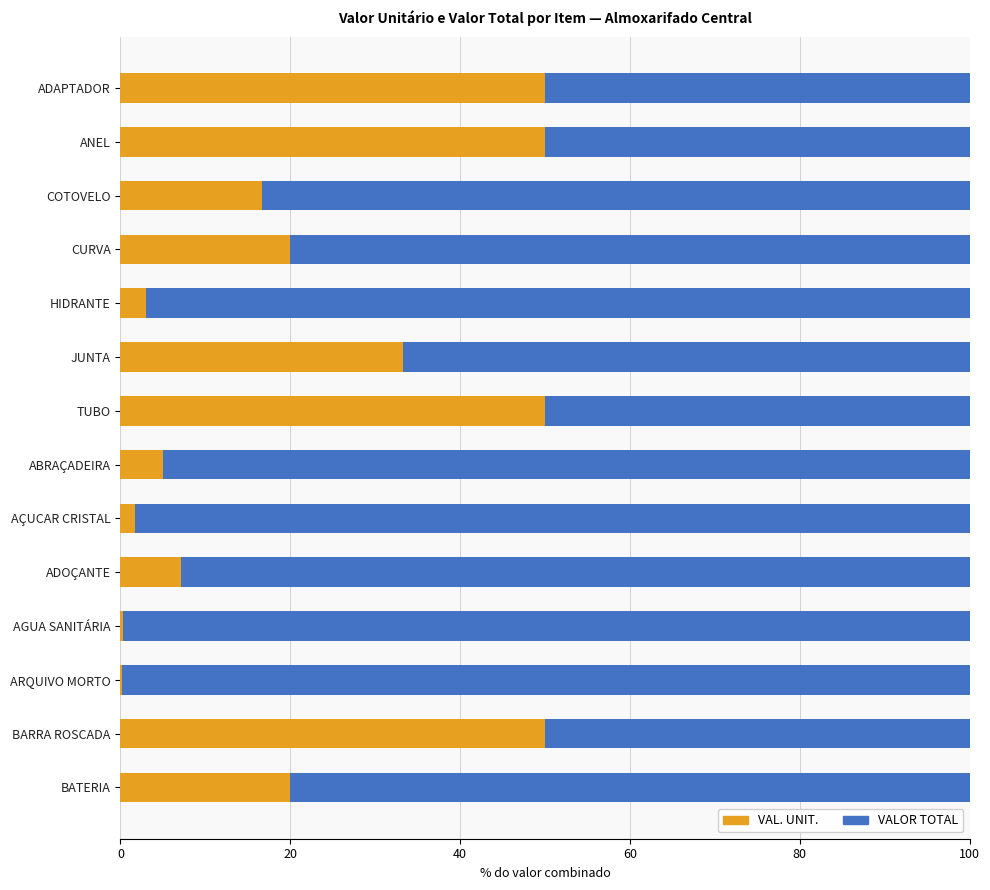

What is the maximum value for VAL. UNIT.?

50.0